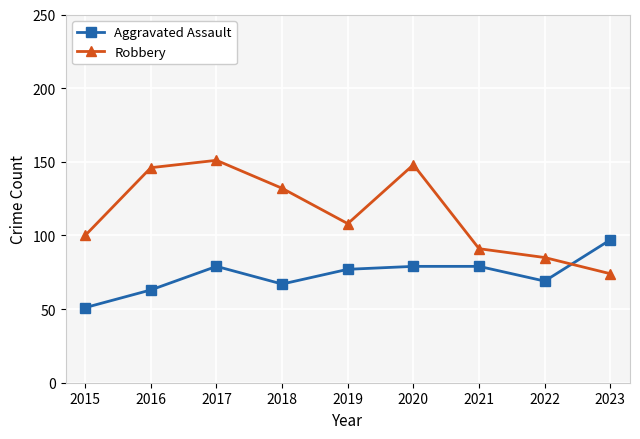

What is the difference between the Robbery values at 2018 and 2021?

41